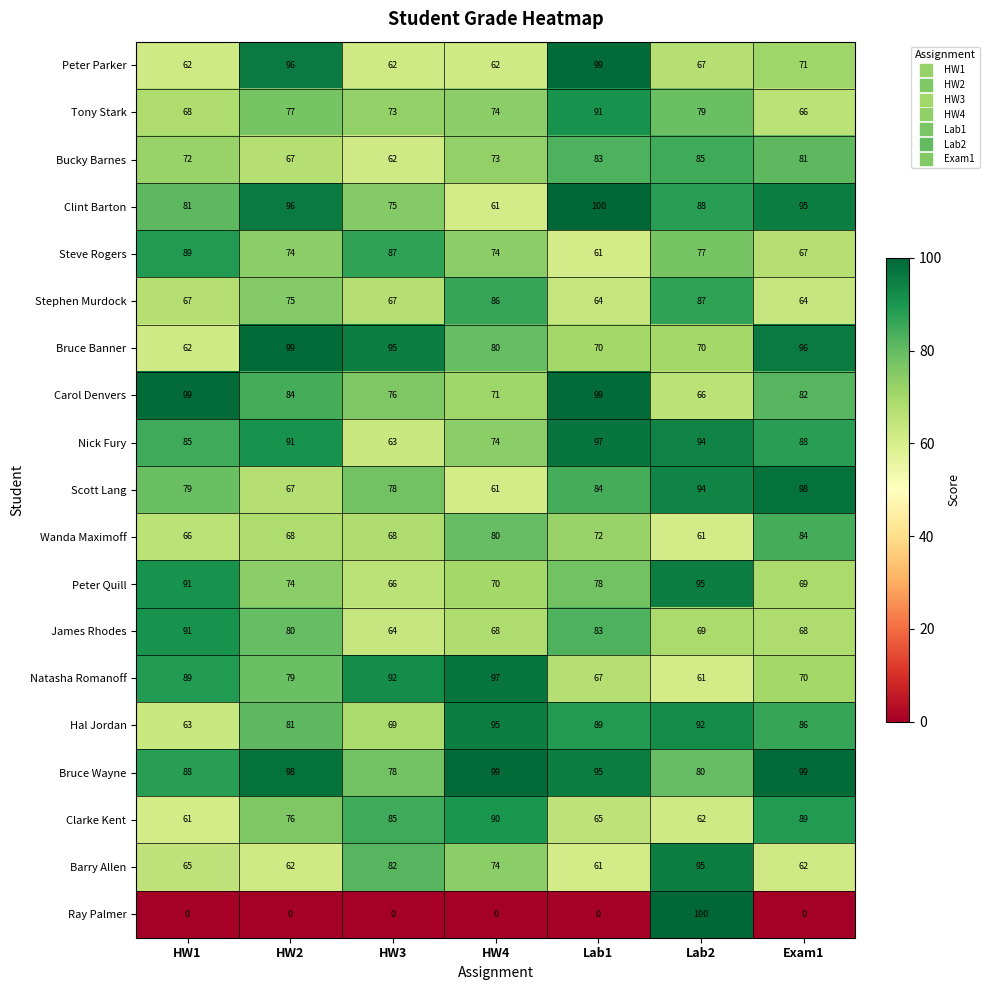

What is the difference between the maximum and second lowest values in the Bucky Barnes series?

18